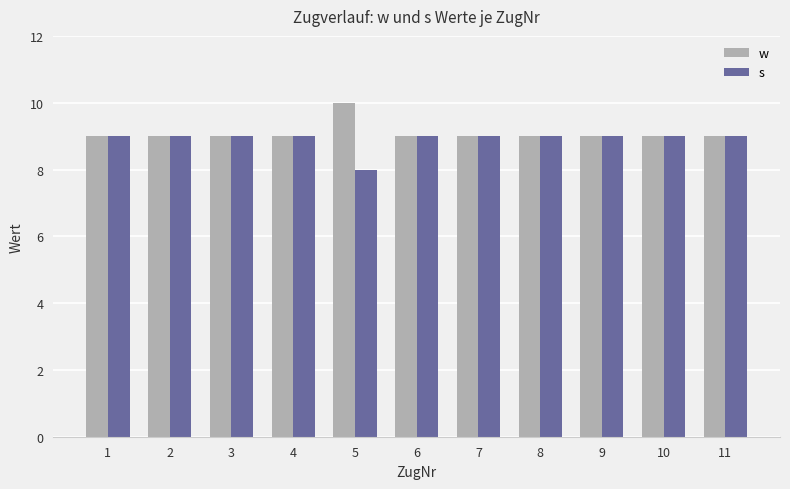

Does the chart contain stacked bars?

No